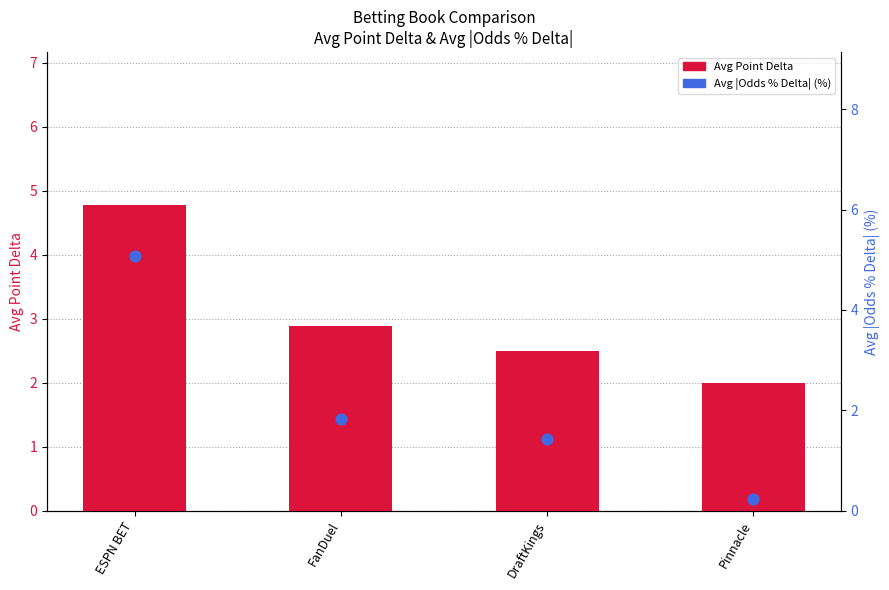

What are all the series names shown in the legend?

Avg Point Delta, Avg |Odds % Delta| (%)